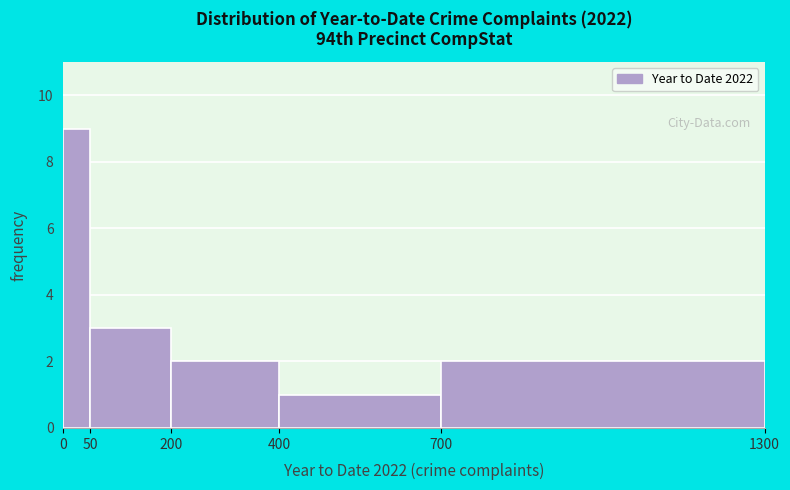

Reading left to right, list every bar in this chart as the range it spans on the x-axis followed by its height. The values are not printed on the chart, so give them approximately, as read against the axis.

0 to 50: 9
50 to 200: 3
200 to 400: 2
400 to 700: 1
700 to 1300: 2